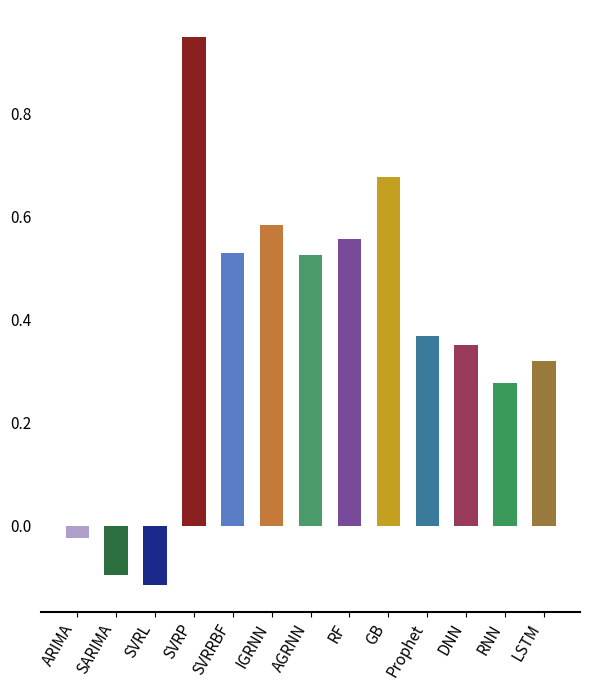

Count the number of data series in this chart.

1